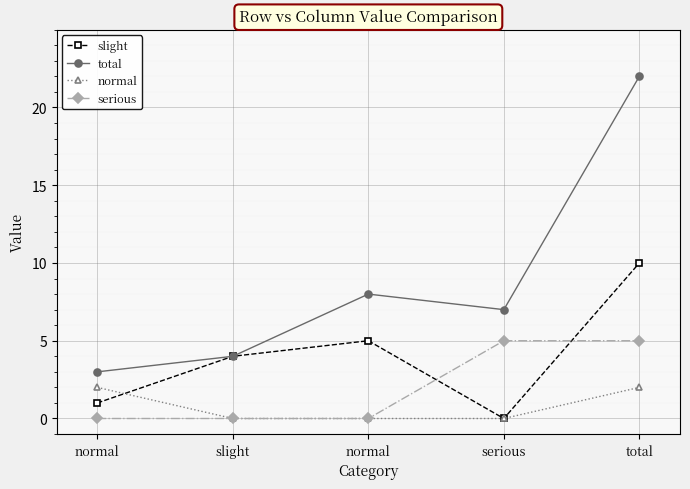

Which has a higher value, serious or normal?

normal